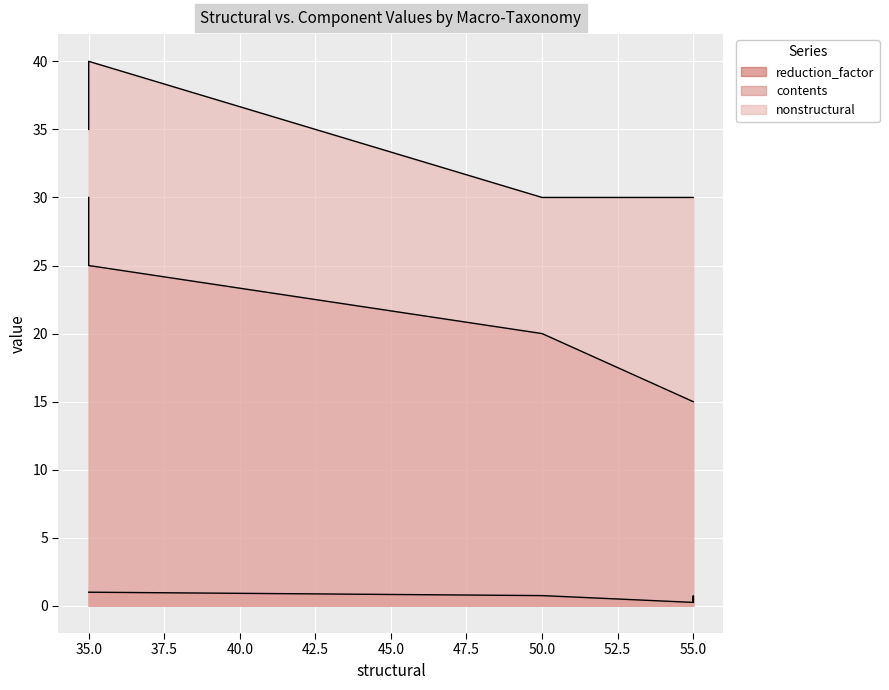

How many distinct data groups are displayed?

3